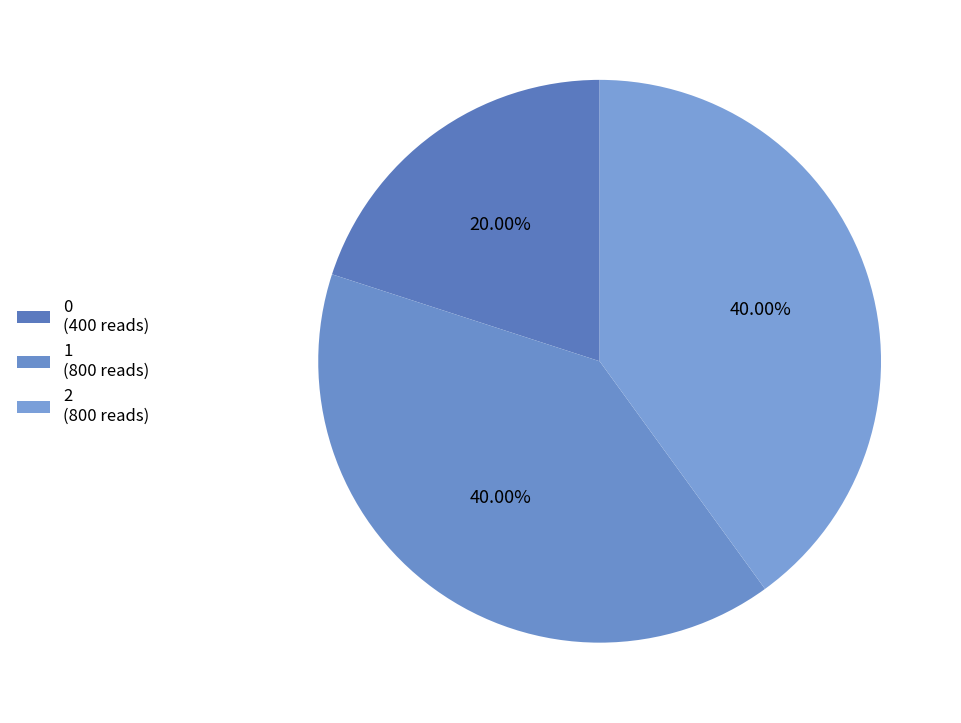

Is it true that 2 is 33% of the pie?

False